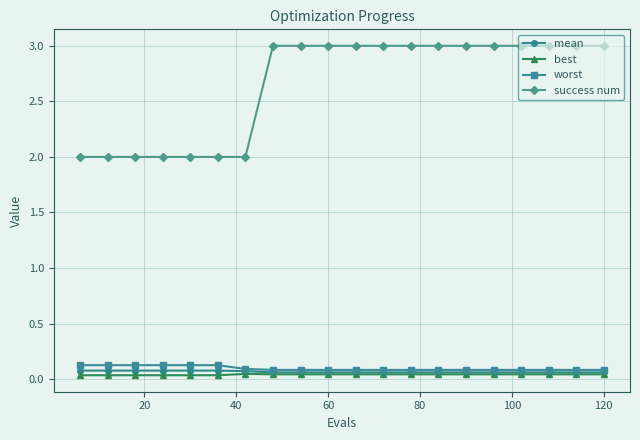

Which series has the largest total across all categories?

success num